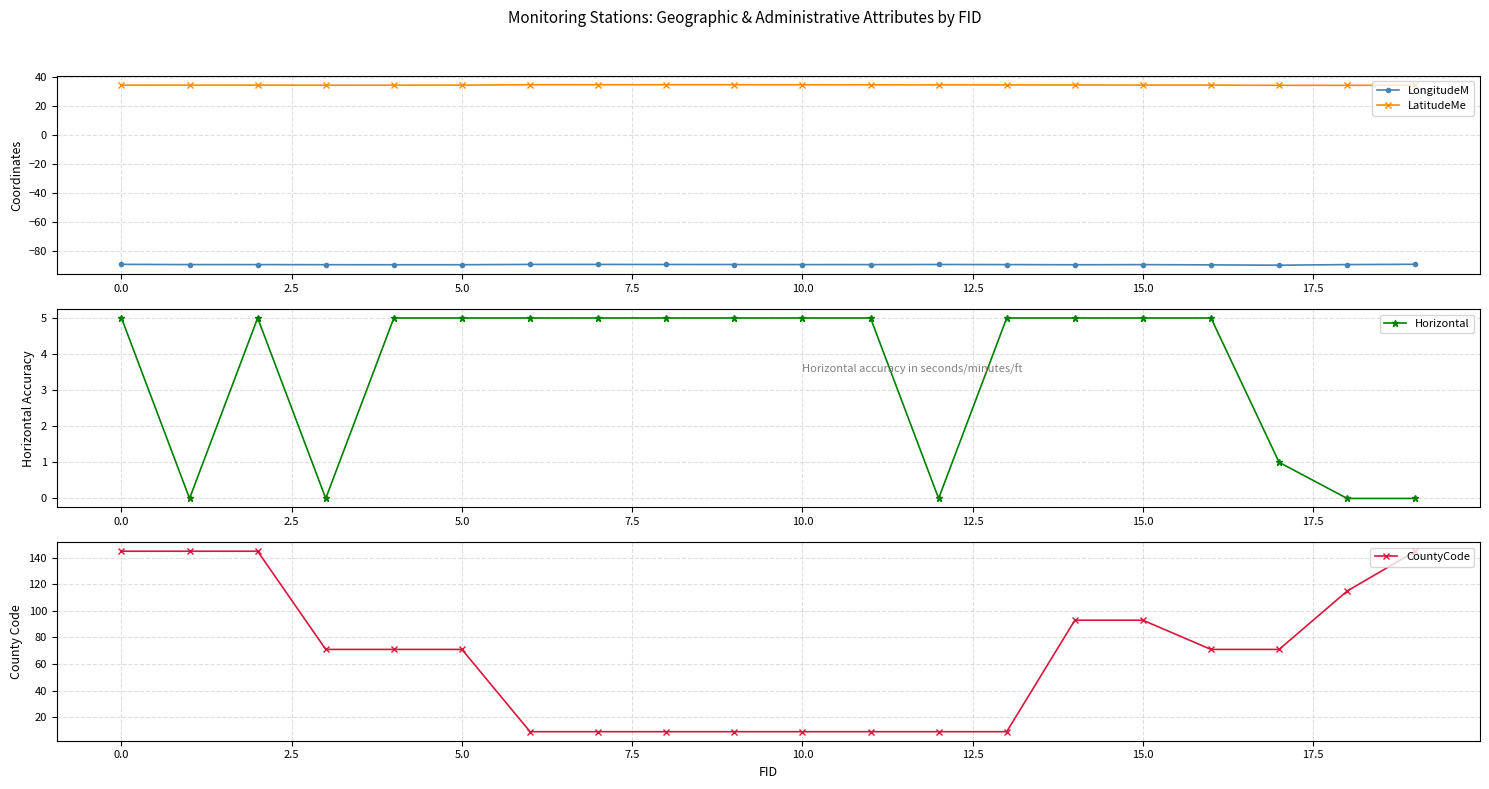

Read the LatitudeMe value at 15.0.

34.5